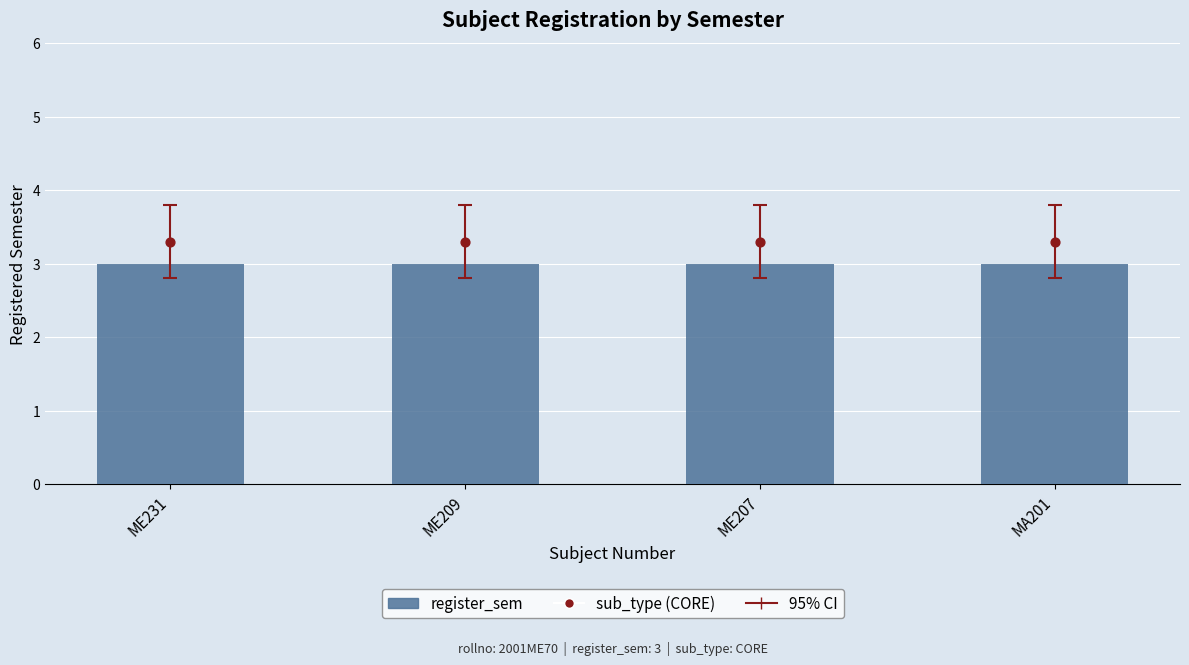

Which series has the largest total across all categories?

sub_type (CORE)